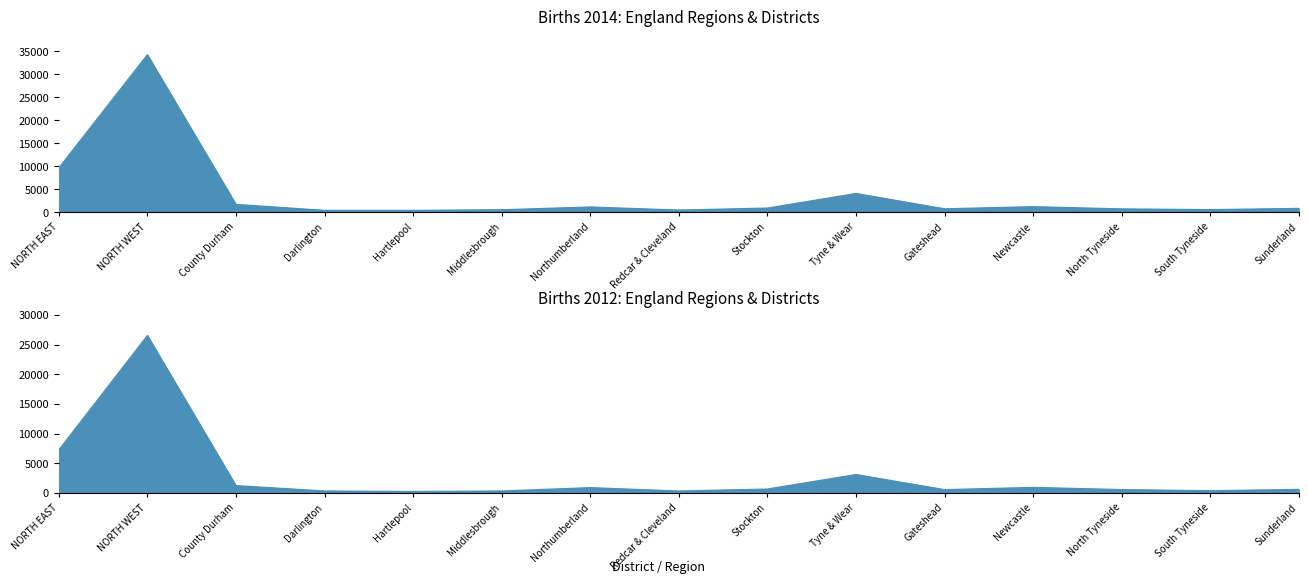

Reading right to left, what are all the values shown in this chart?

2012: 620	390	585	950	575	3120	675	345	910	350	260	350	1255	26535	7265
2014: 835	565	725	1210	745	4080	905	470	1140	540	405	405	1705	34275	9650